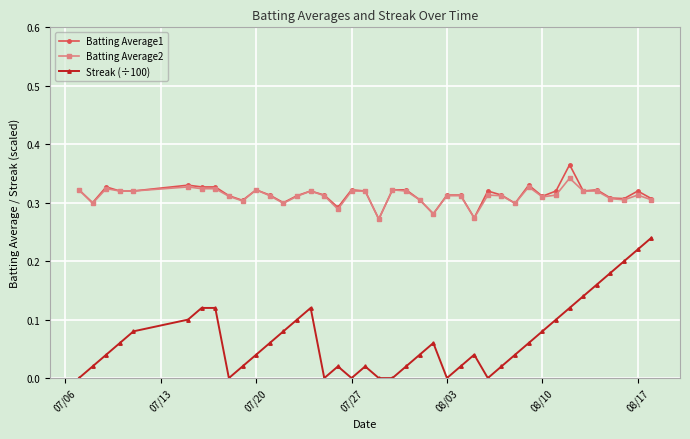

Does the chart display data point markers on the line(s)?

Yes